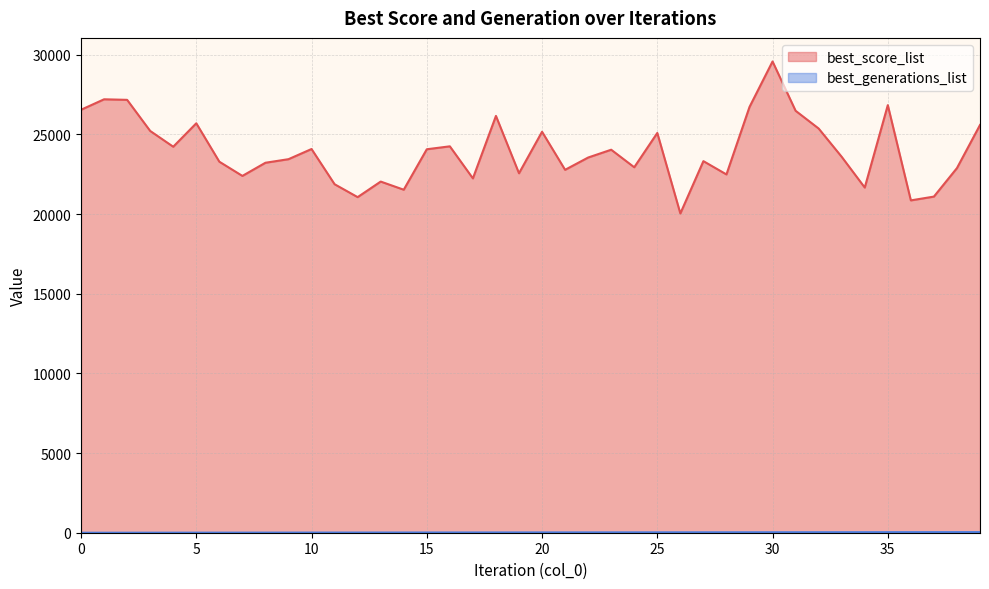

True or false: best_generations_list has more than 2 points higher than both neighbors.

False